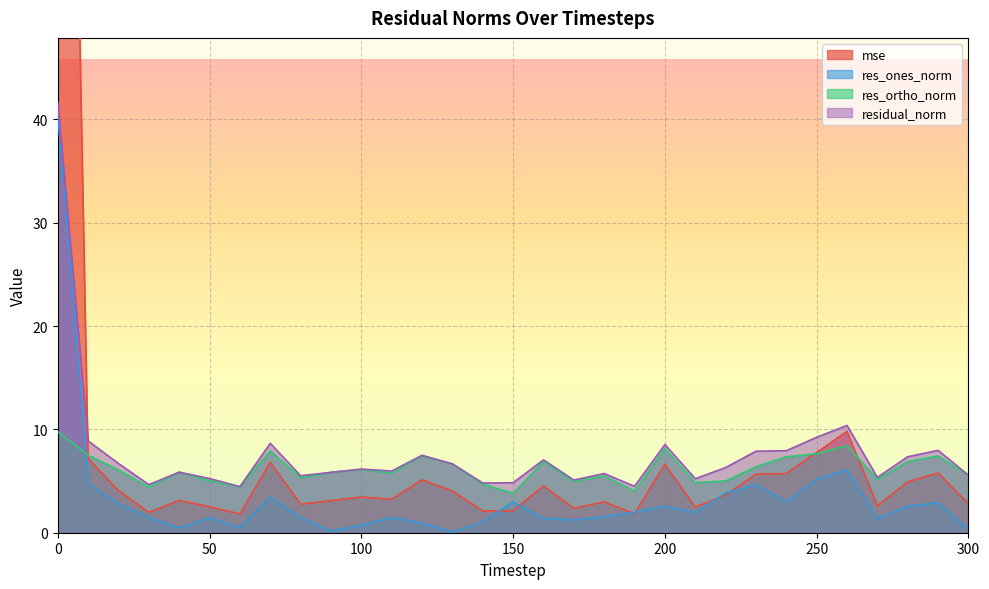

At which label is res_ortho_norm closest to 6?

20